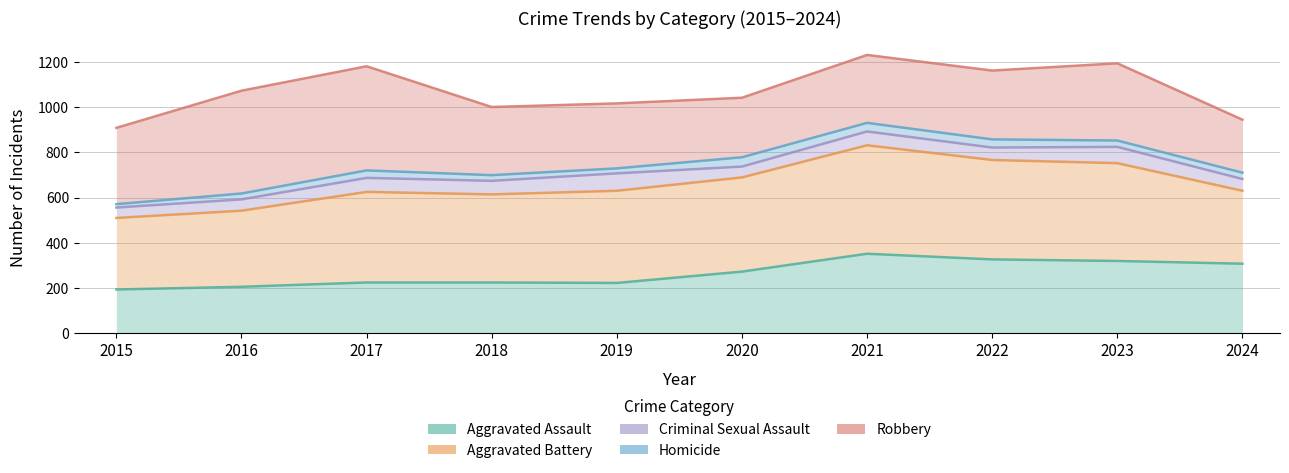

True or false: Criminal Sexual Assault and Homicide cross at least once.

False